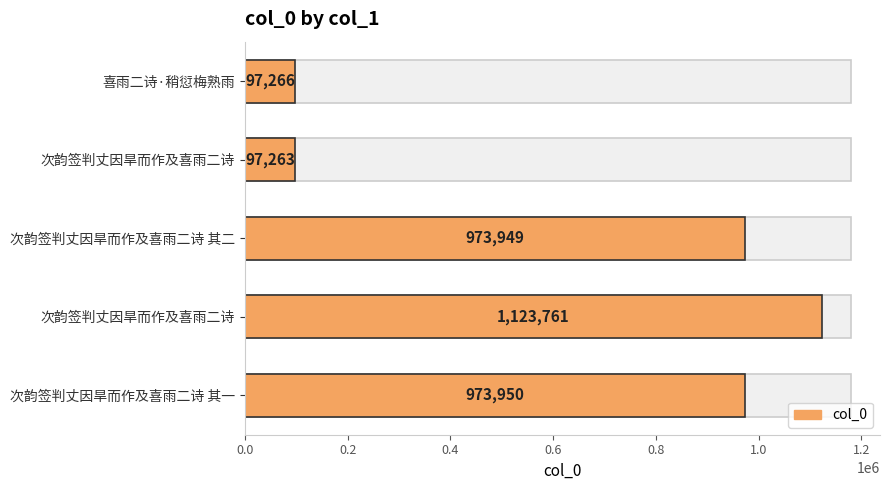

Is it true that the value at 喜雨二诗·稍愆梅熟雨 is 97266?

True